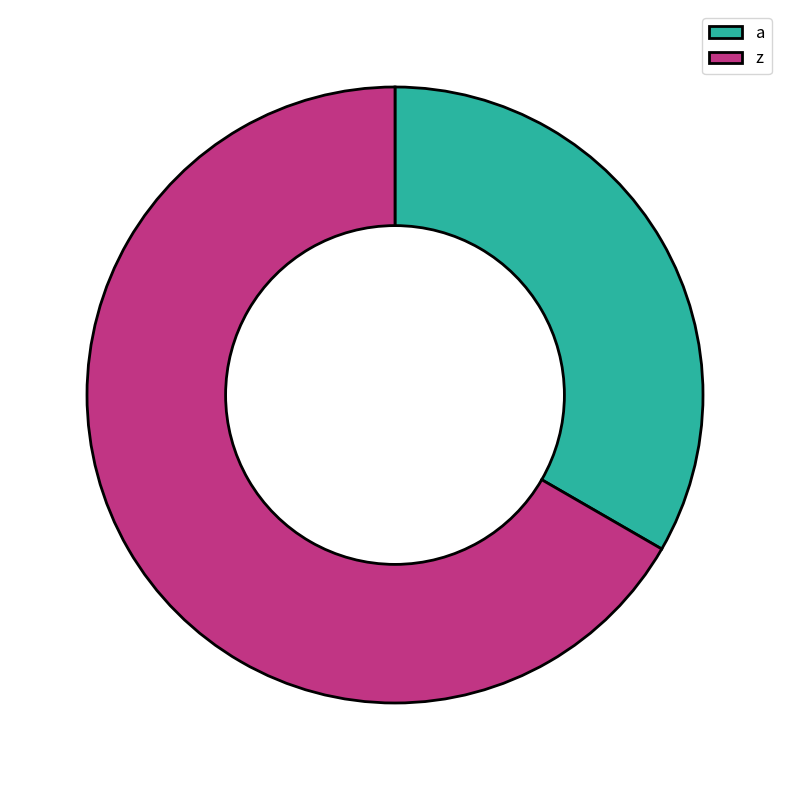

Is there a majority slice in this chart?

Yes